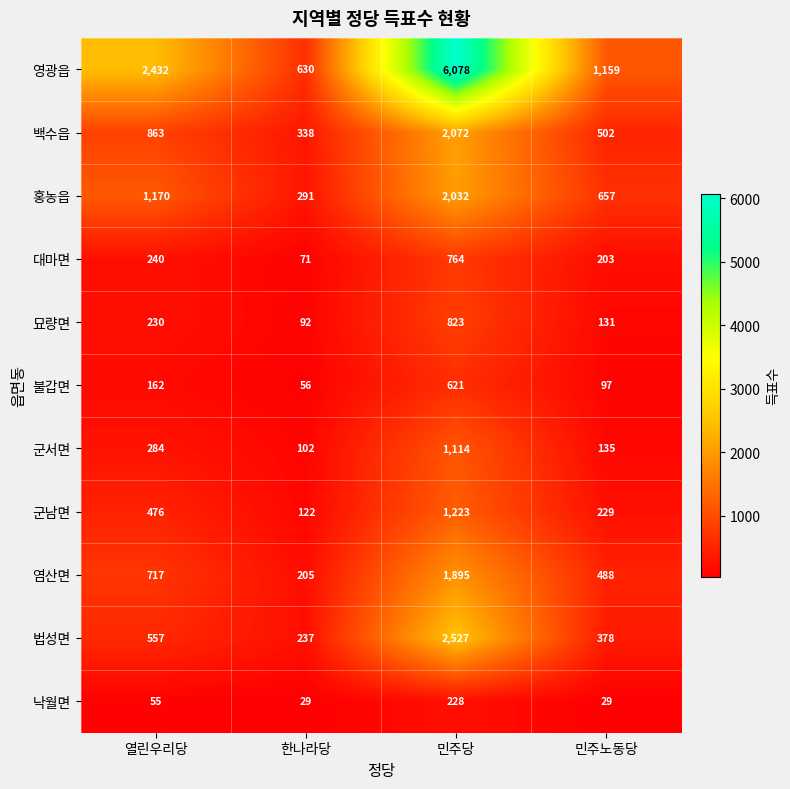

What is the difference between the second highest and minimum values in the 법성면 series?

320